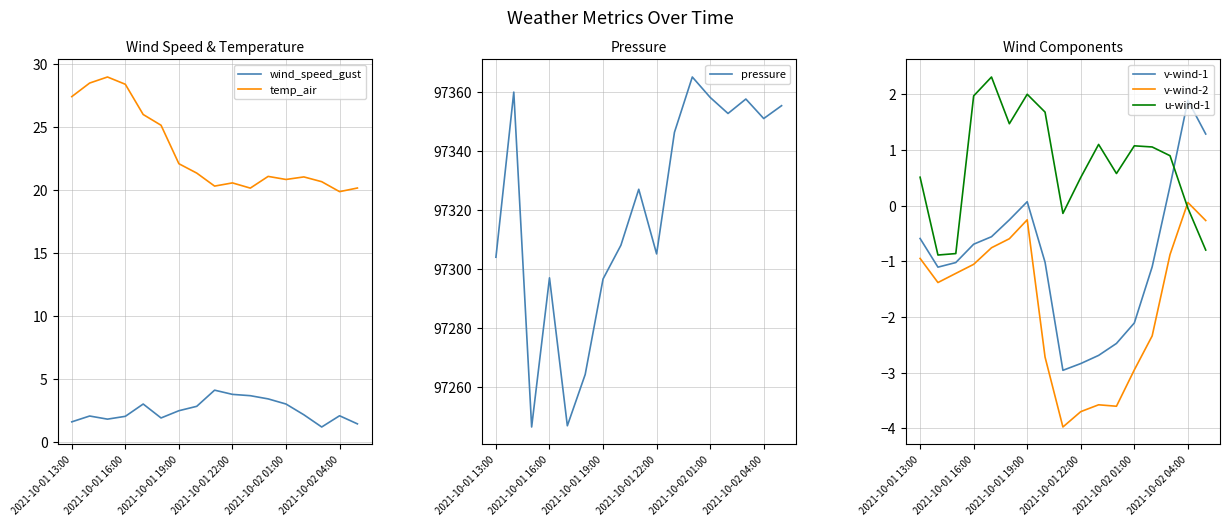

True or false: v-wind-1 and u-wind-1 intersect in this chart.

True